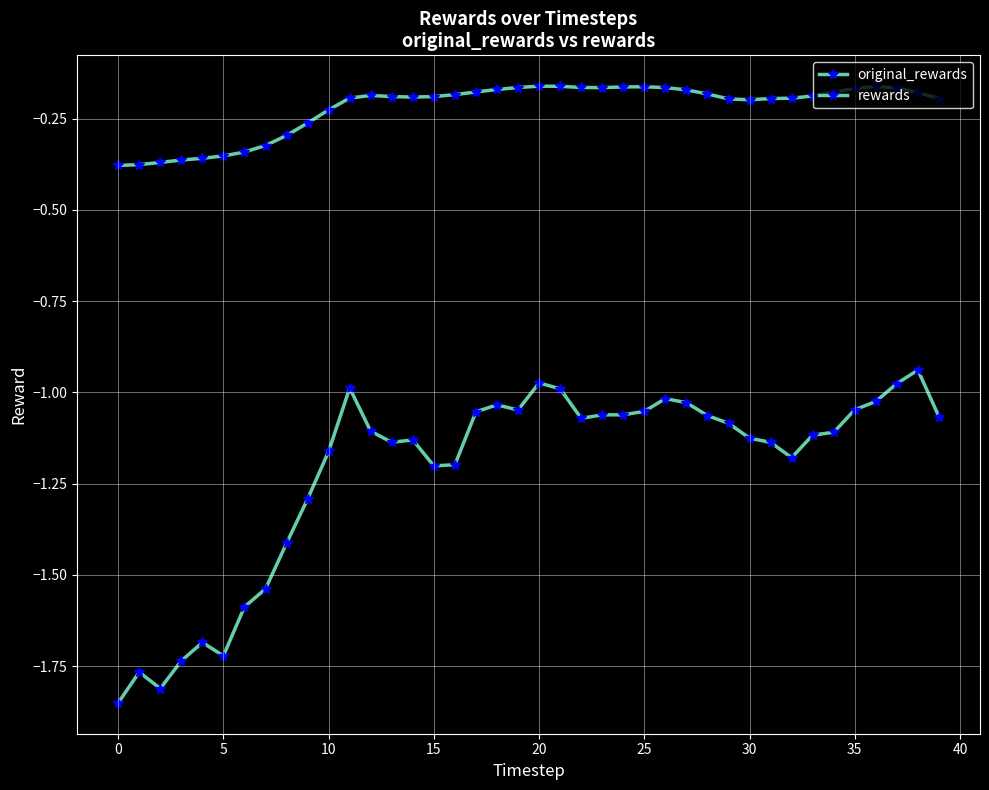

Where is the first local maximum for original_rewards?

12